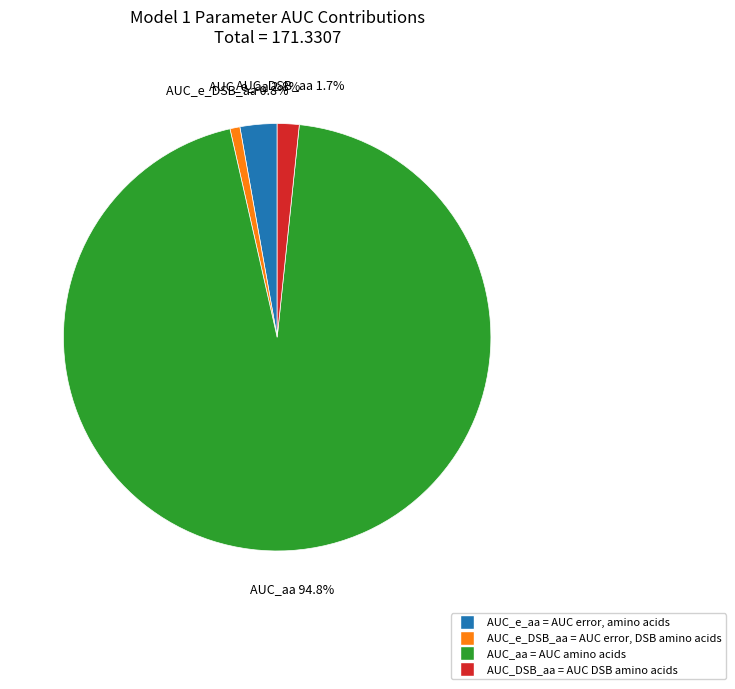

Is there any slice that represents more than half of the pie?

Yes